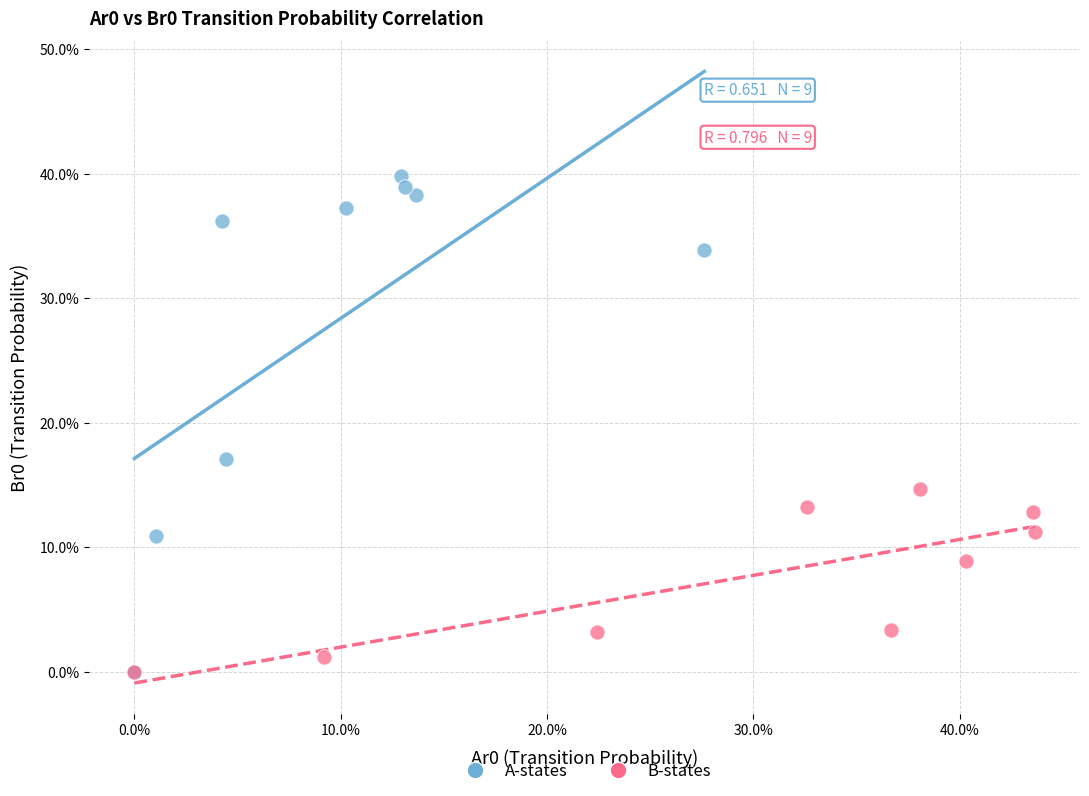

Which series has the widest spread of Y values?

A-states